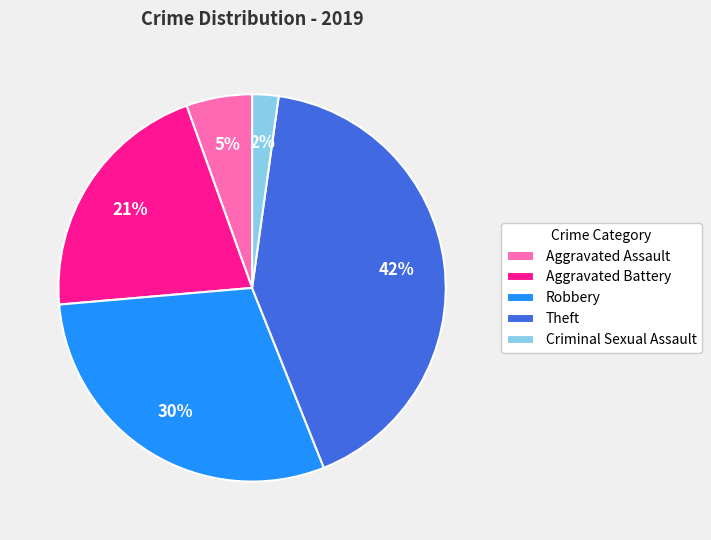

How many segments does this pie chart have?

5